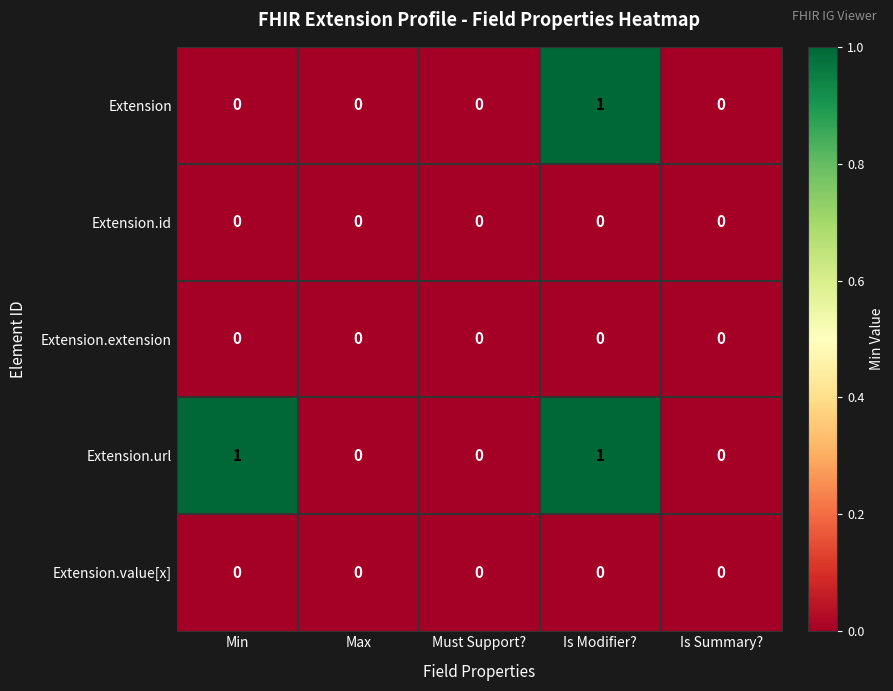

Reading left to right, list all the values displayed in this chart.

Extension: Min=0	Max=0	Must Support?=0	Is Modifier?=1	Is Summary?=0
Extension.id: Min=0	Max=0	Must Support?=0	Is Modifier?=0	Is Summary?=0
Extension.extension: Min=0	Max=0	Must Support?=0	Is Modifier?=0	Is Summary?=0
Extension.url: Min=1	Max=0	Must Support?=0	Is Modifier?=1	Is Summary?=0
Extension.value[x]: Min=0	Max=0	Must Support?=0	Is Modifier?=0	Is Summary?=0